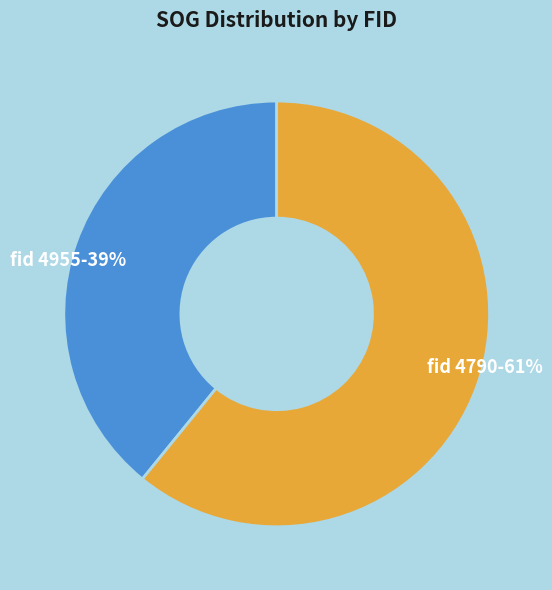

Is there a majority slice in this chart?

Yes